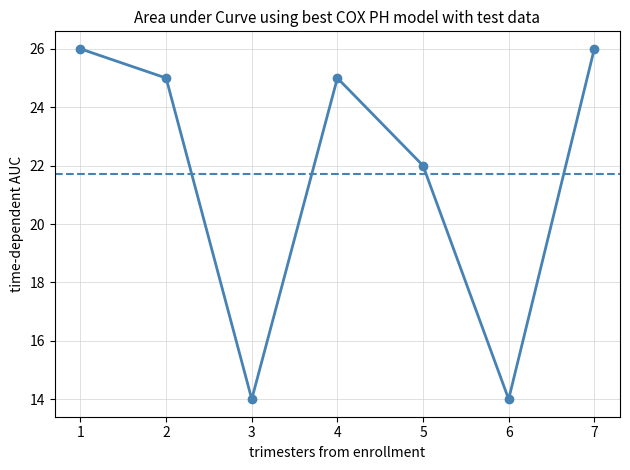

Reading left to right, extract all data points from this chart.

1=26	2=25	3=14	4=25	5=22	6=14	7=26